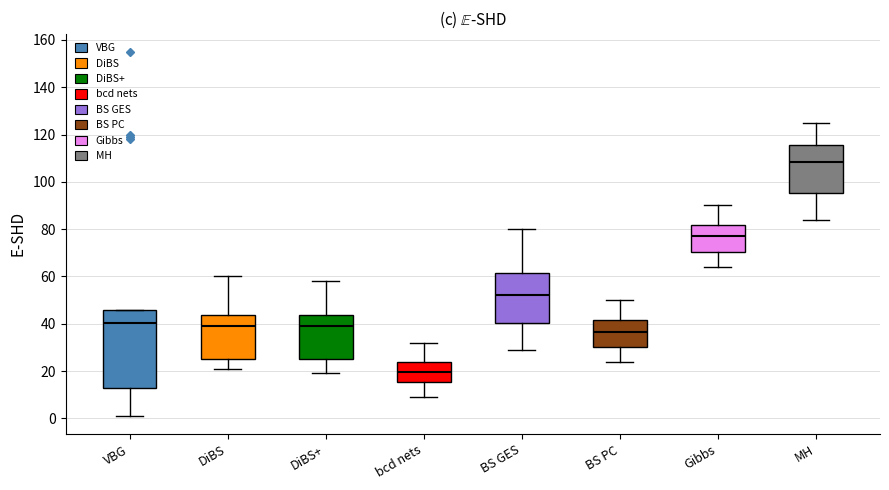

Where does the upper whisker of the box for MH end on the y-axis? The values are not printed on the chart, so give them approximately, as read against the axis.

126